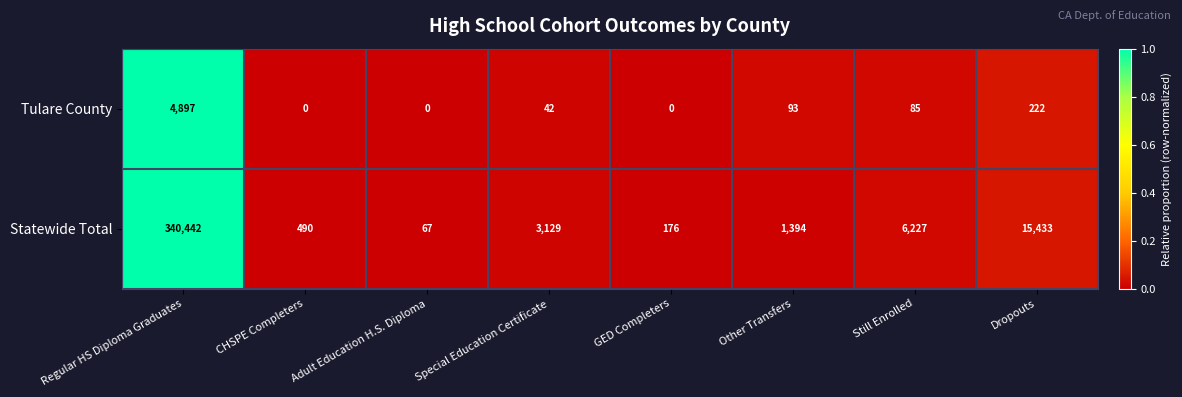

What is the greatest value displayed?

340442